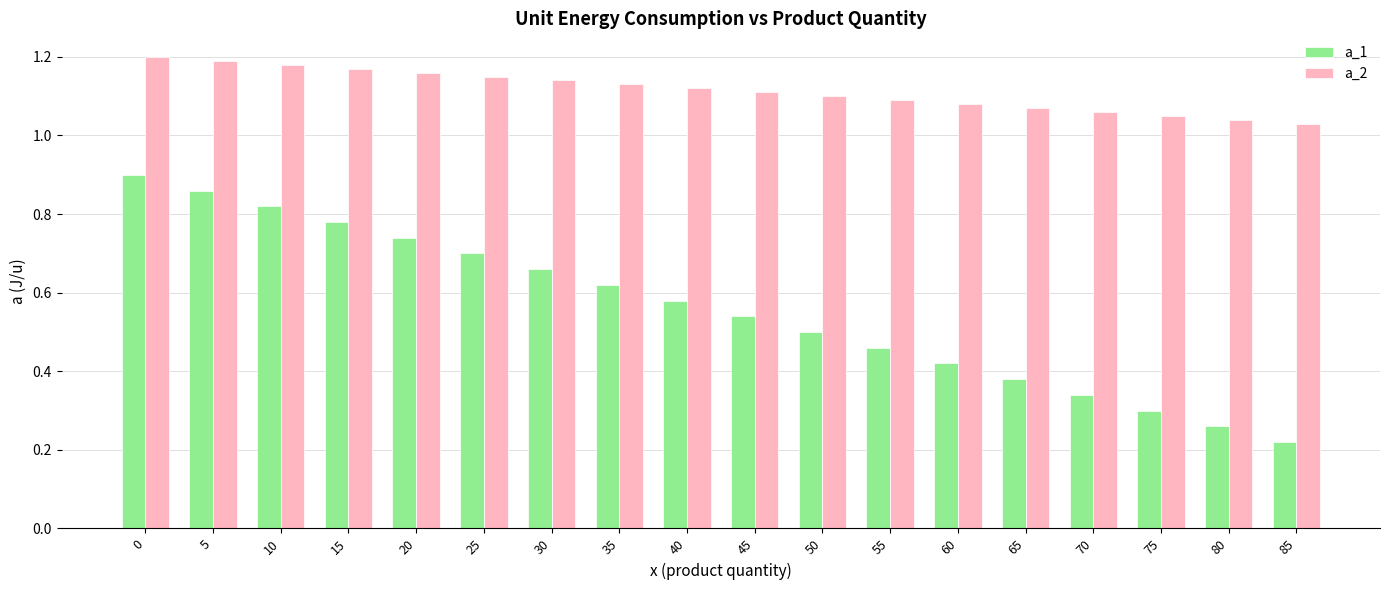

What is the sum of all a_1 values?

10.1